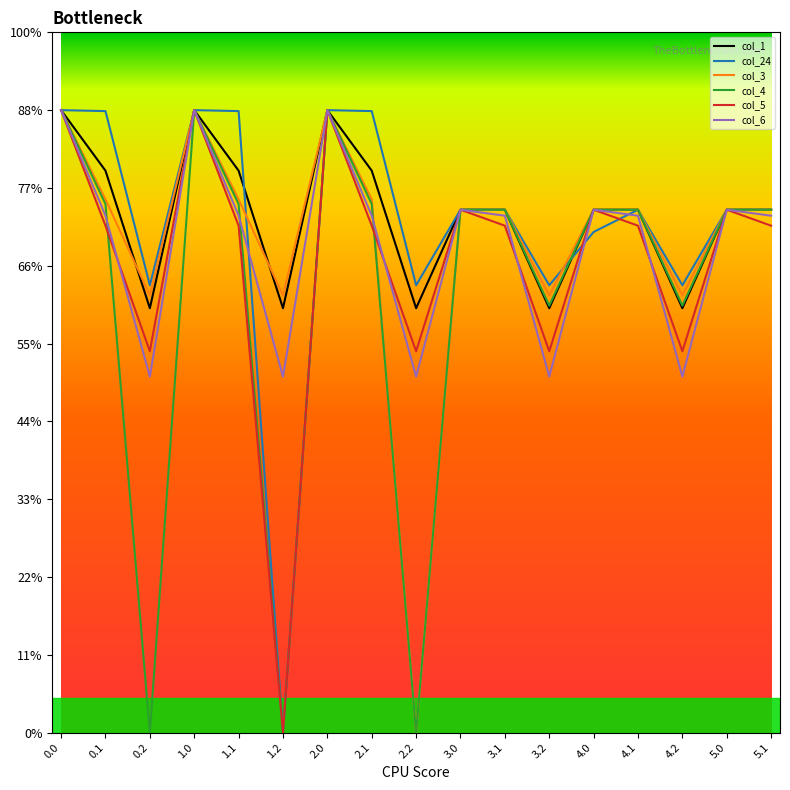

Which series changed the most between 1.2 and 2.2?

col_24